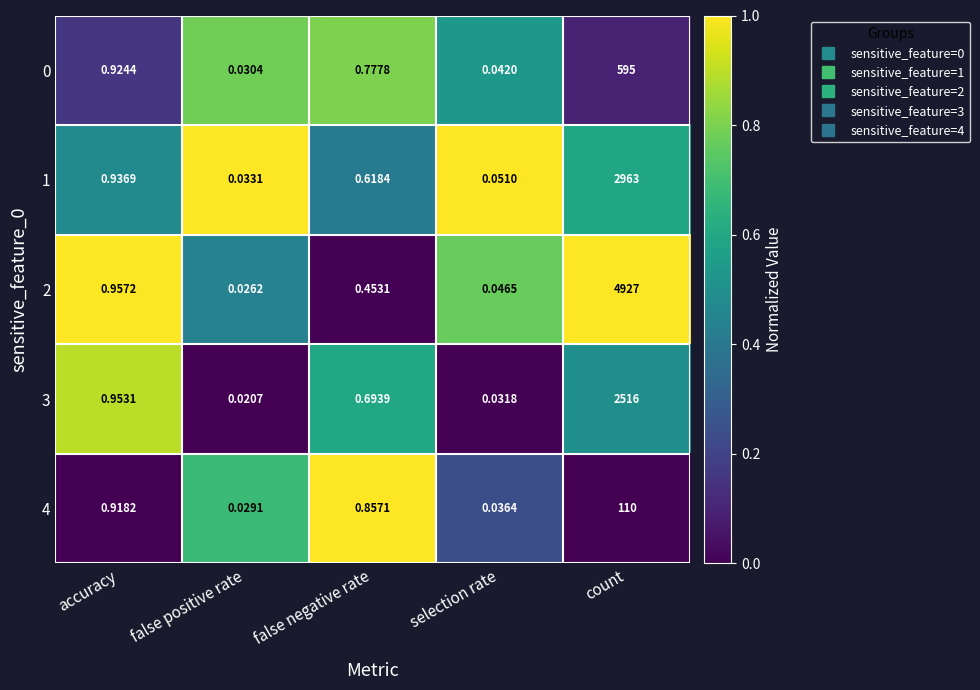

Which label corresponds to the largest value in the chart?

count